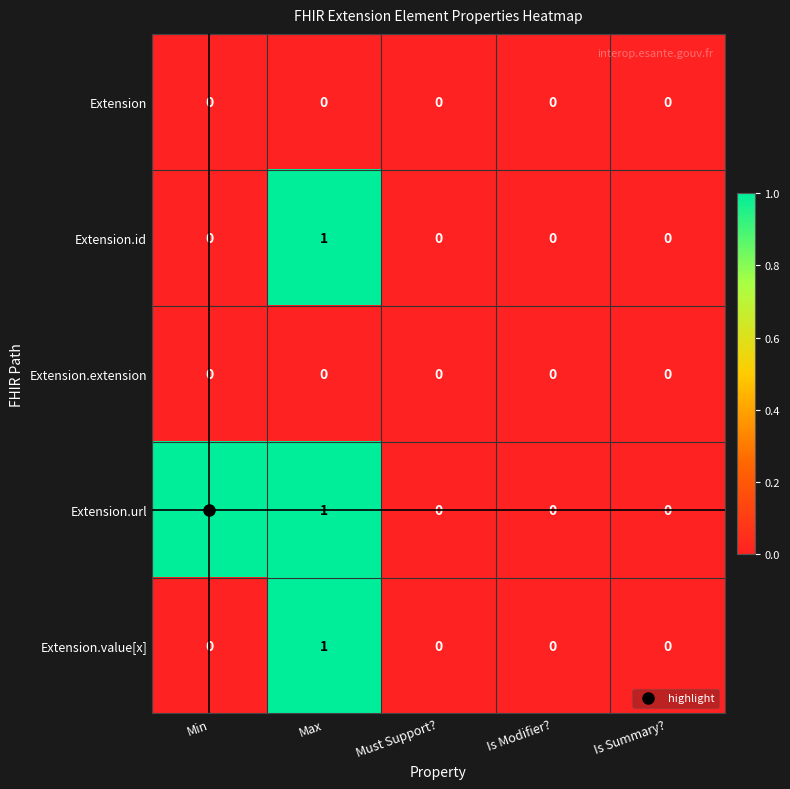

True or false: Extension.value[x] has a value of 1 at Is Summary?.

False